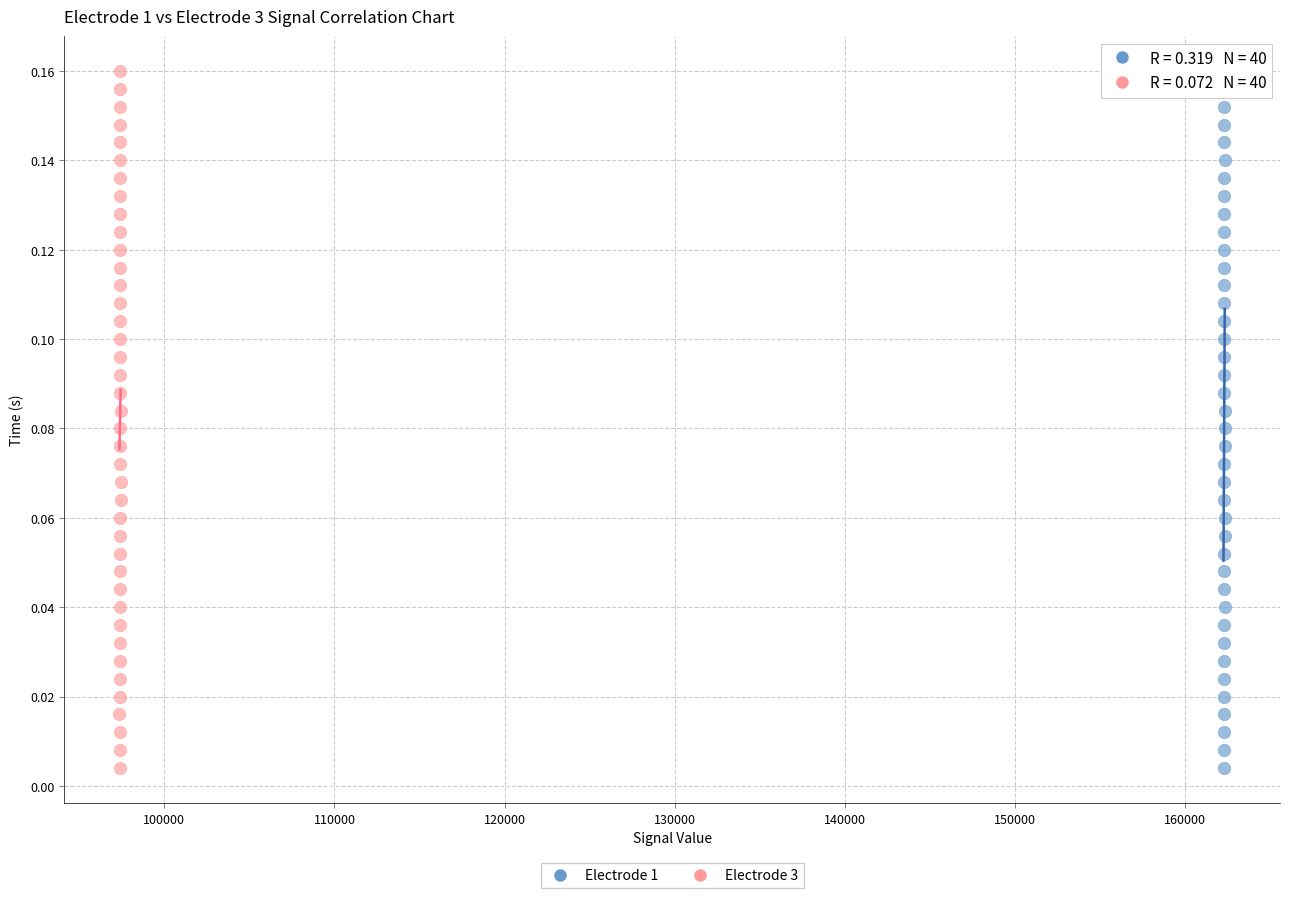

What are all the series names shown in the legend?

Electrode 1, Electrode 3